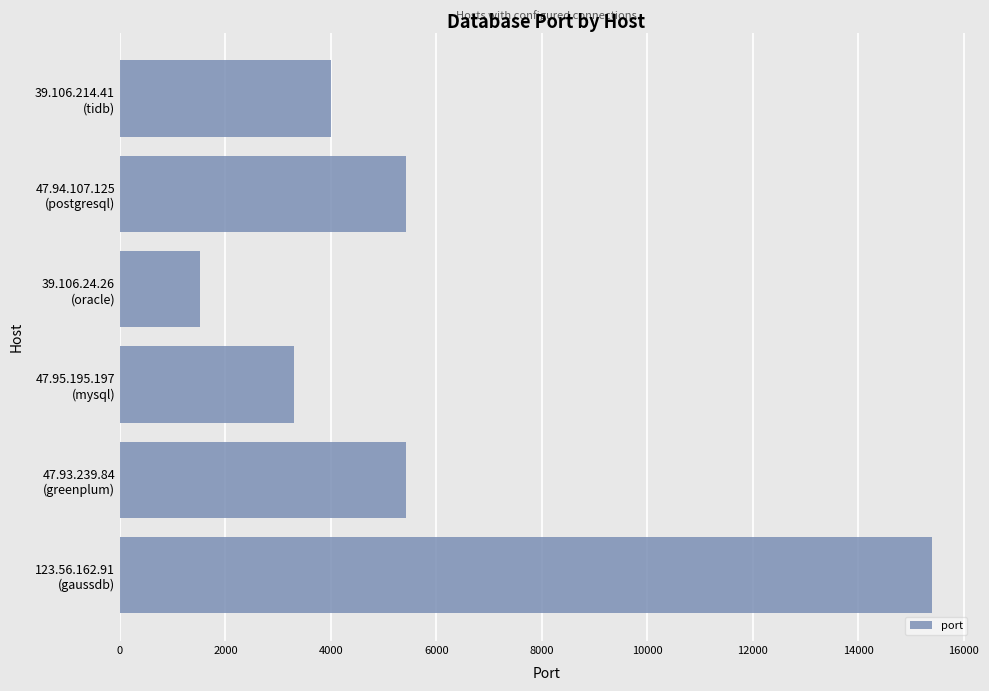

Are the bars grouped side by side (vs. stacked)?

No